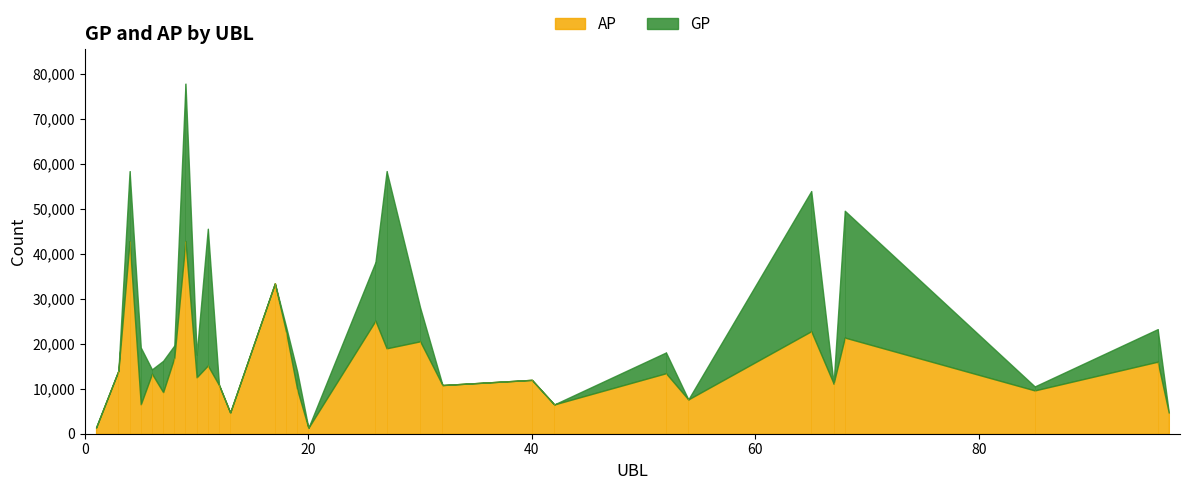

List the labels in order of AP value, largest first.

9, 4, 17, 26, 65, 18, 68, 30, 27, 8, 96, 11, 3, 52, 6, 10, 40, 67, 12, 32, 19, 85, 7, 54, 5, 42, 13, 97, 1, 20